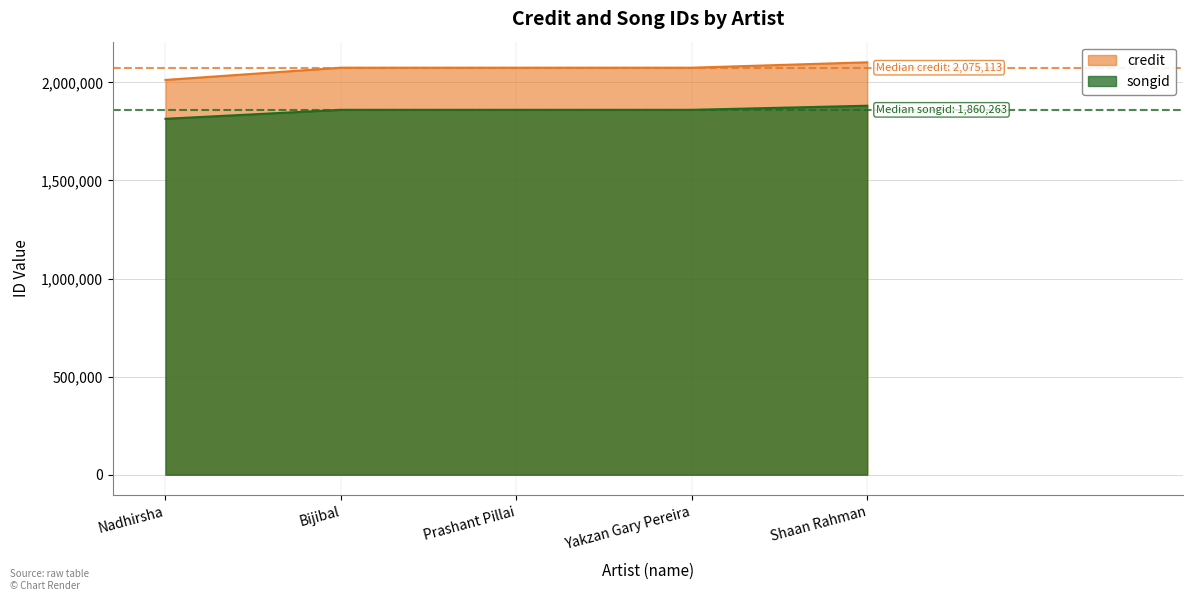

Between Bijibal and Yakzan Gary Pereira, which is larger?

Bijibal